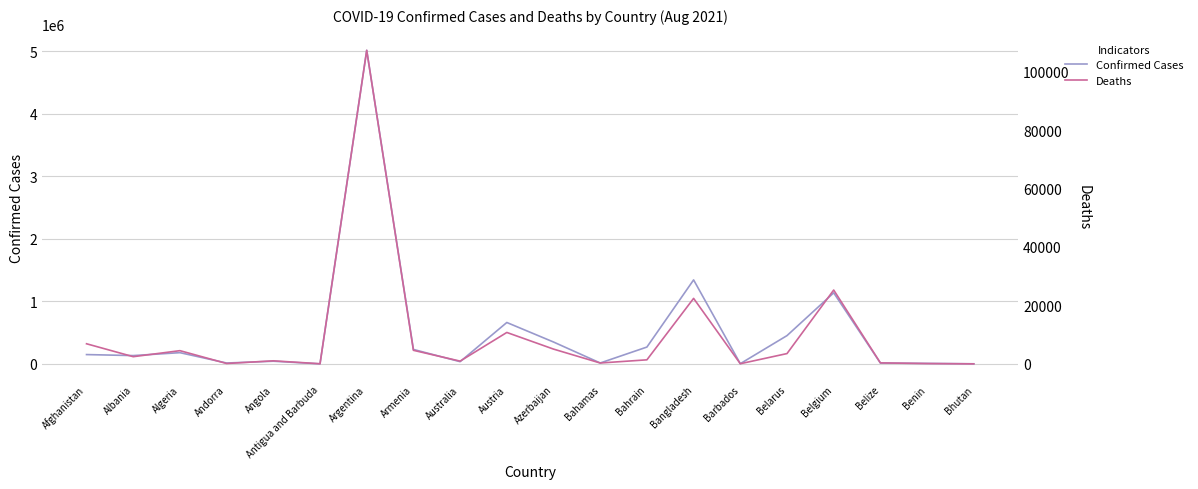

What is the value of the Deaths point at the 20th from the left?

2